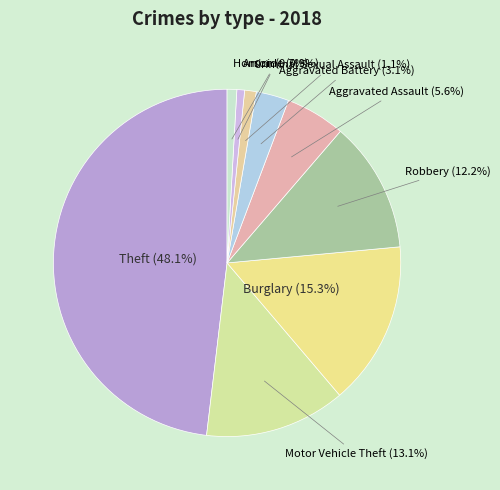

Is it true that Arson is 13% of the pie?

False